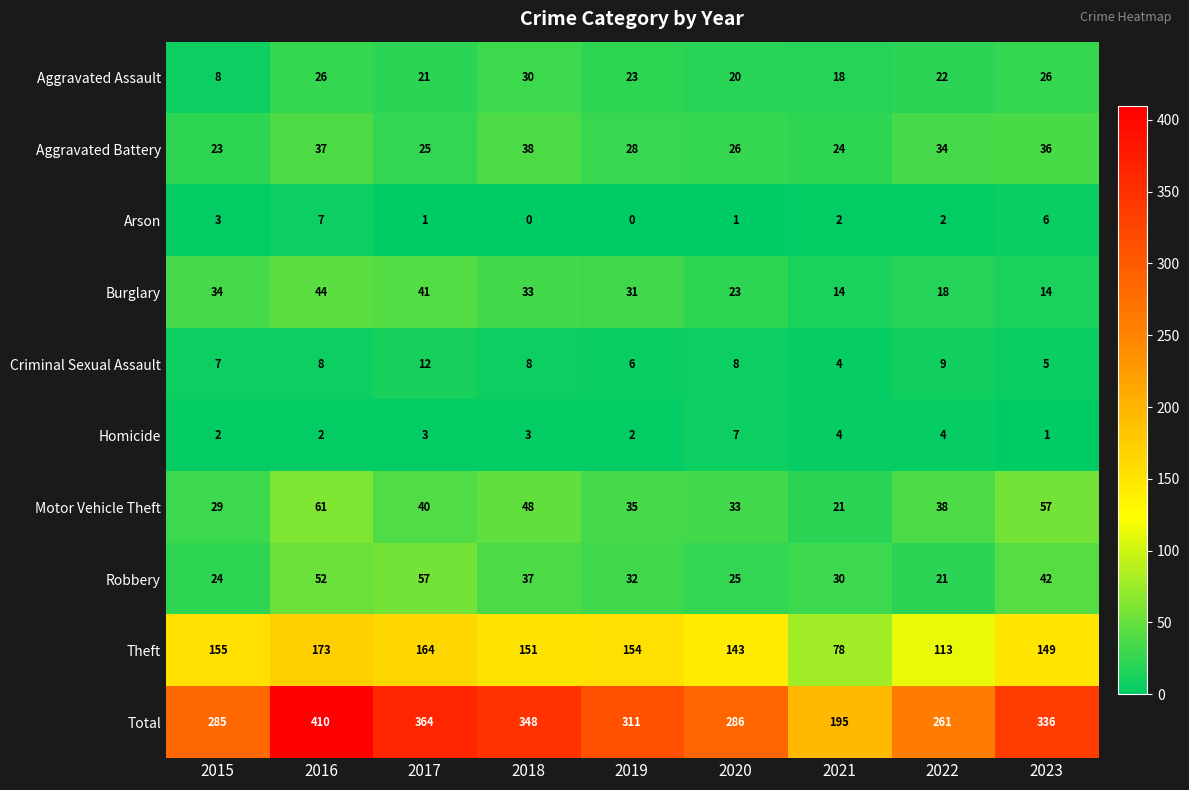

At how many categories does at least one series exceed 41?

9